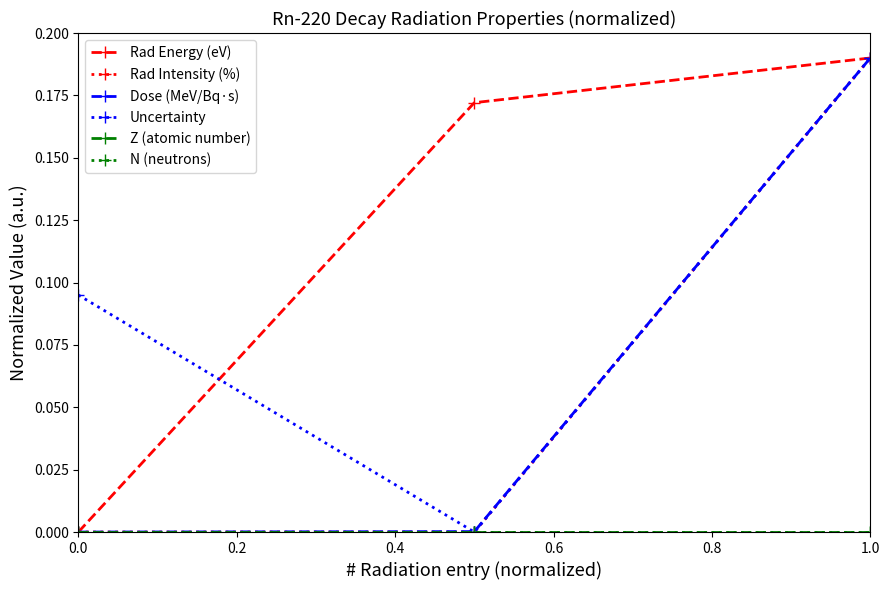

Does the chart have visible grid lines?

No